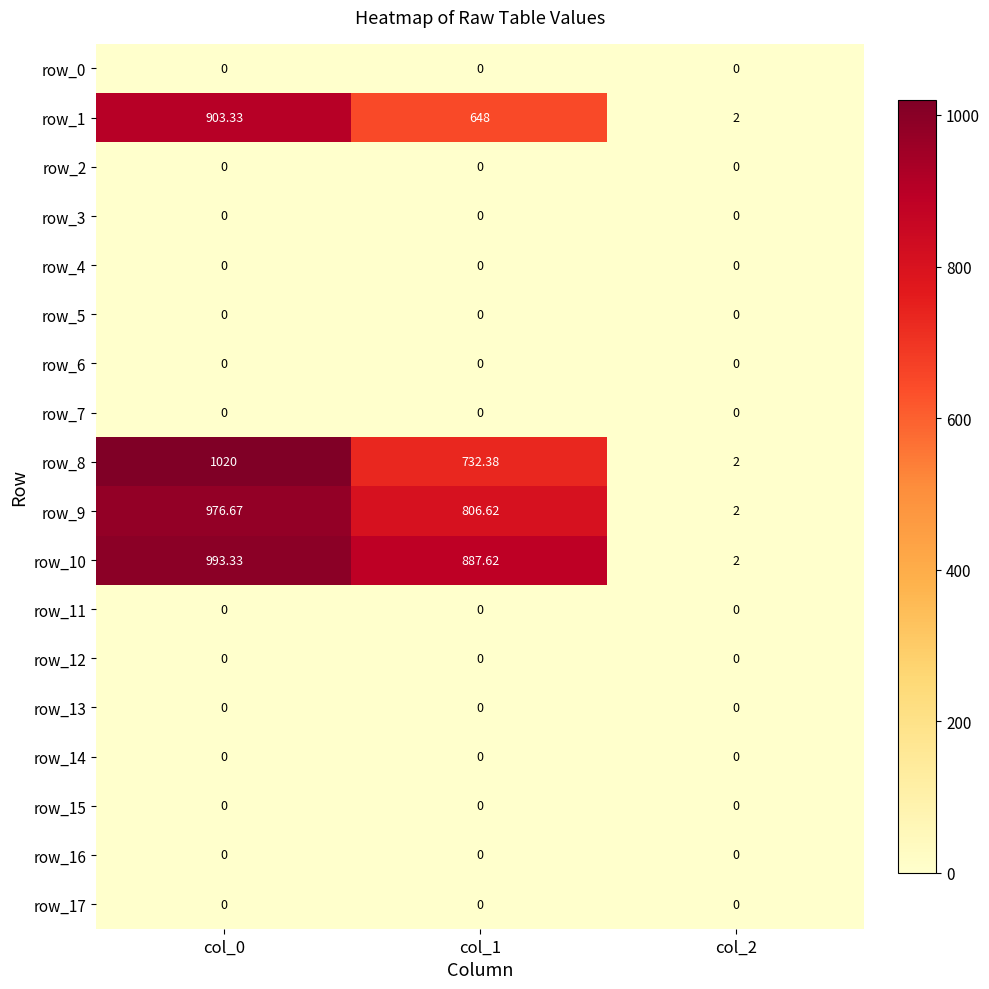

Which series has the largest total across all categories?

row_10